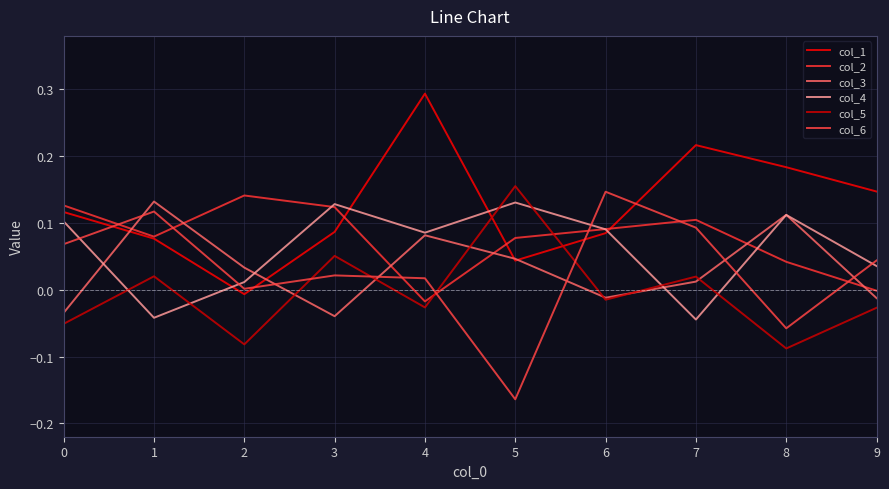

Where is the first local minimum for col_5?

2